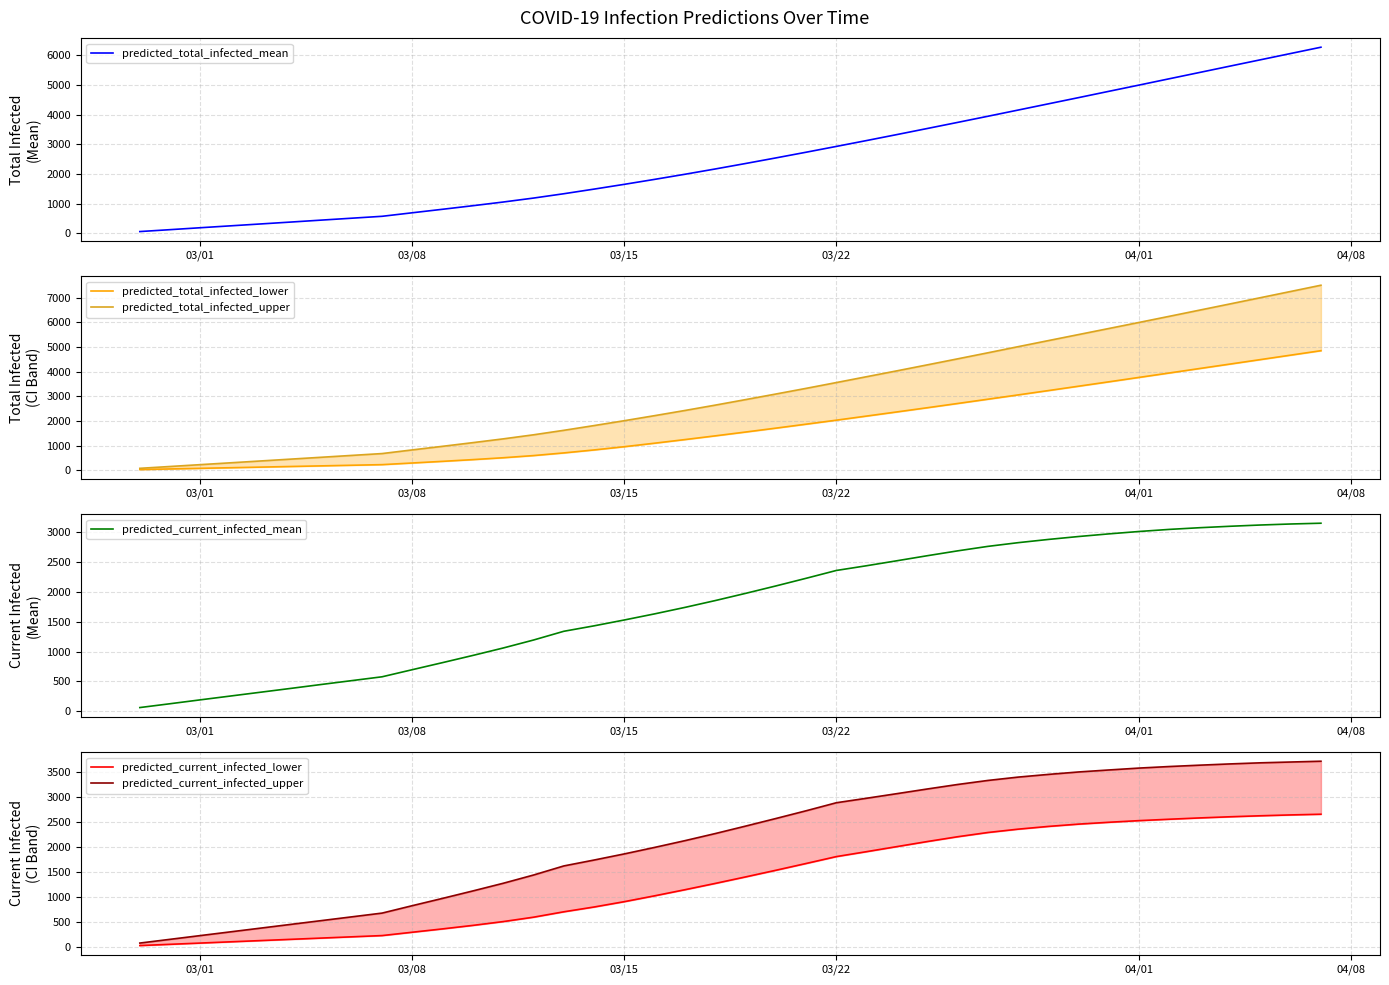

True or false: predicted_current_infected_lower has more than 1 points higher than both neighbors.

False